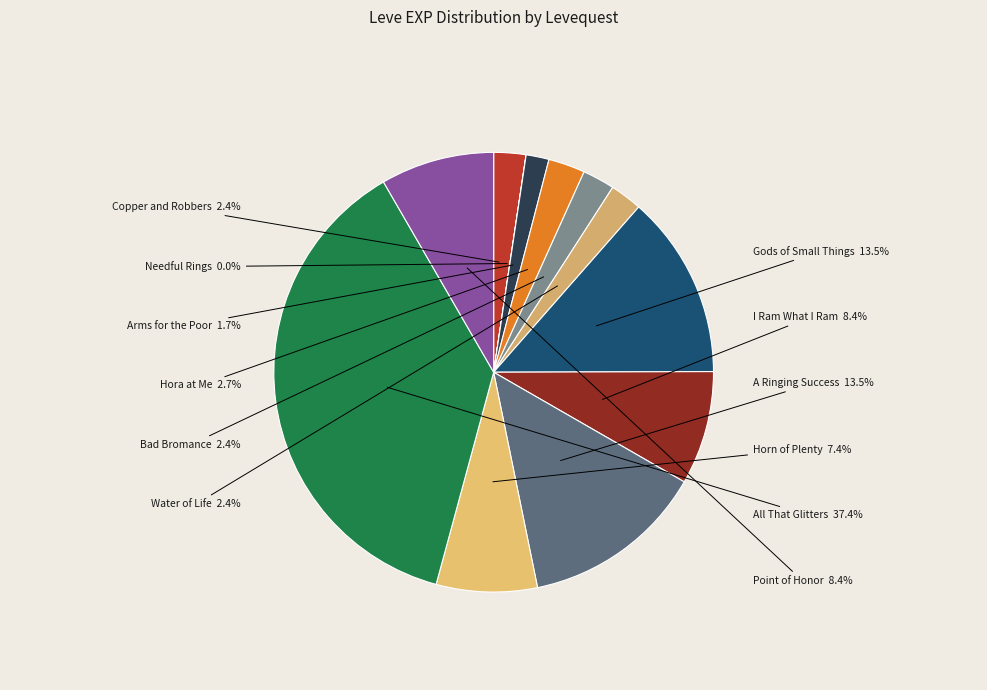

What percentage is NOT represented by Point of Honor?

91.6%